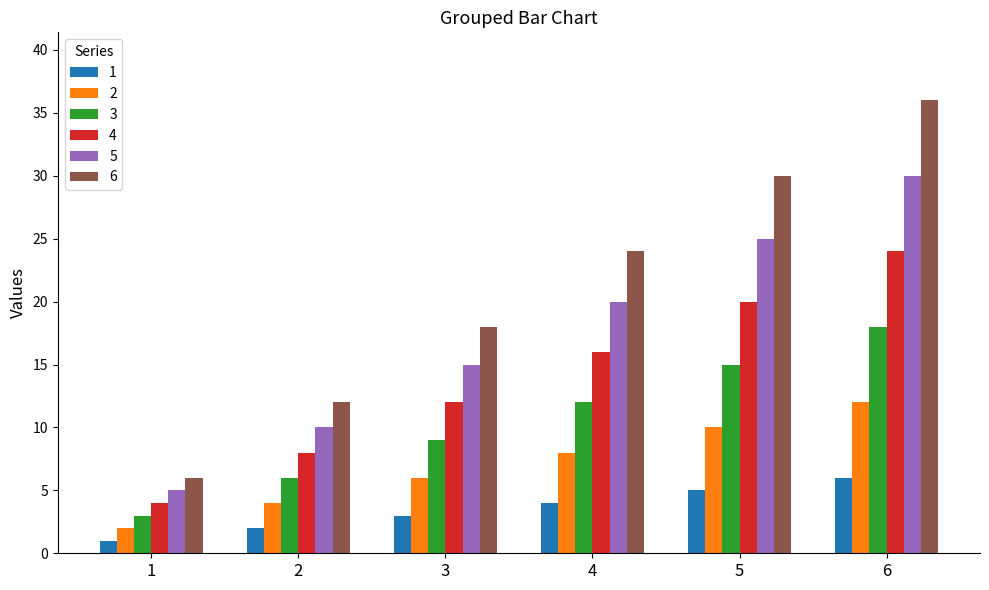

List the series in order of their peak value, highest first.

6, 5, 4, 3, 2, 1